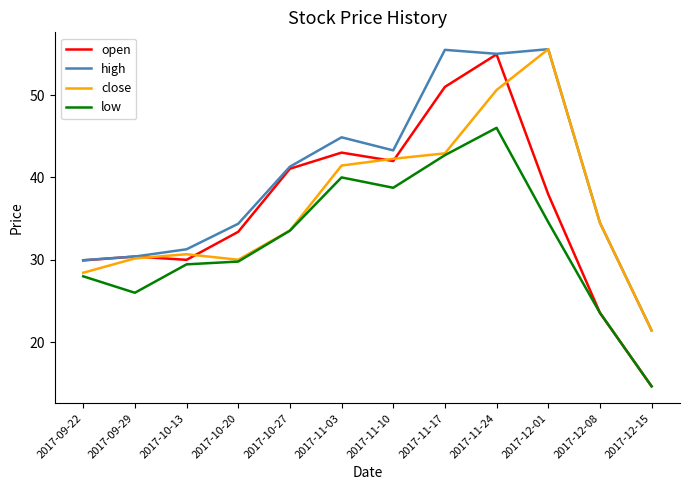

How many series are shown in this chart?

4